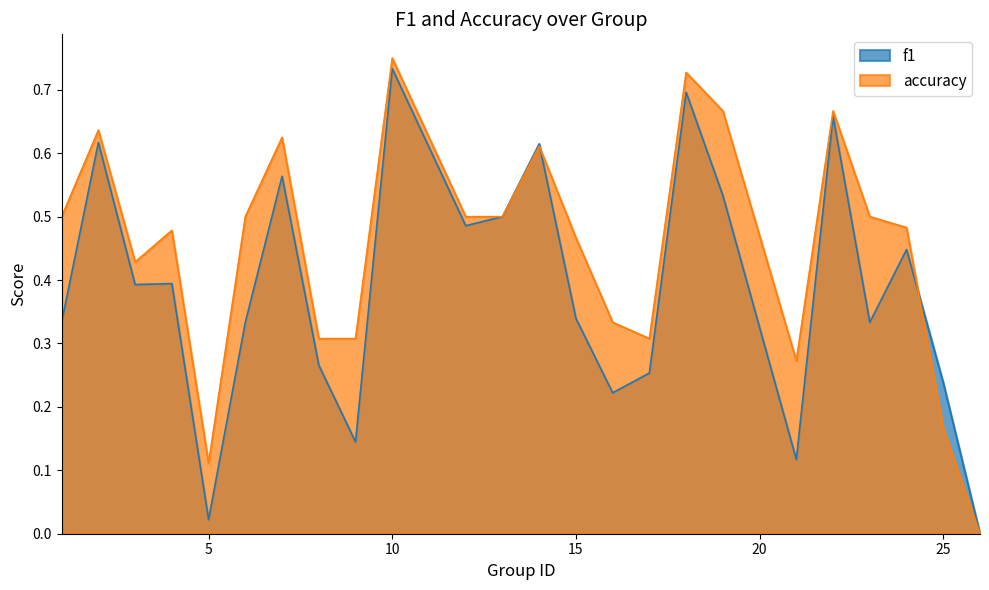

Is it true that f1 equals 0.3 at 23?

True